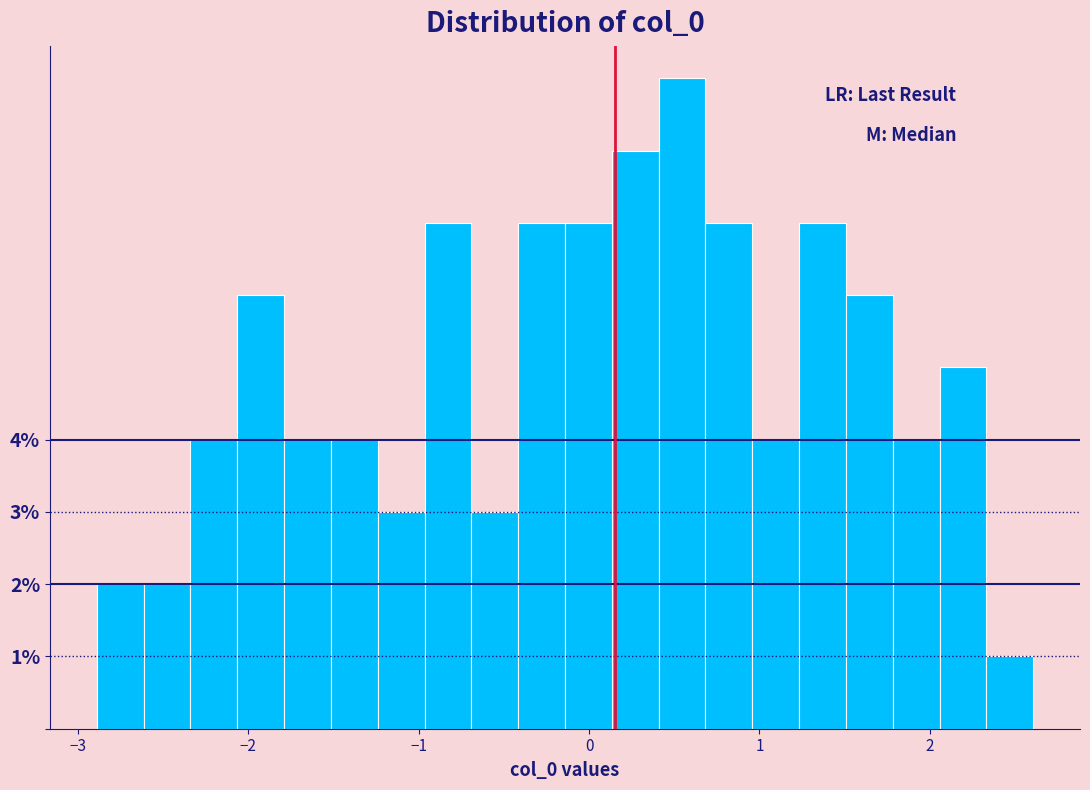

Around what value on the x-axis is the tallest bar? Give the approximate position of its centre, as read against the axis.

0.5